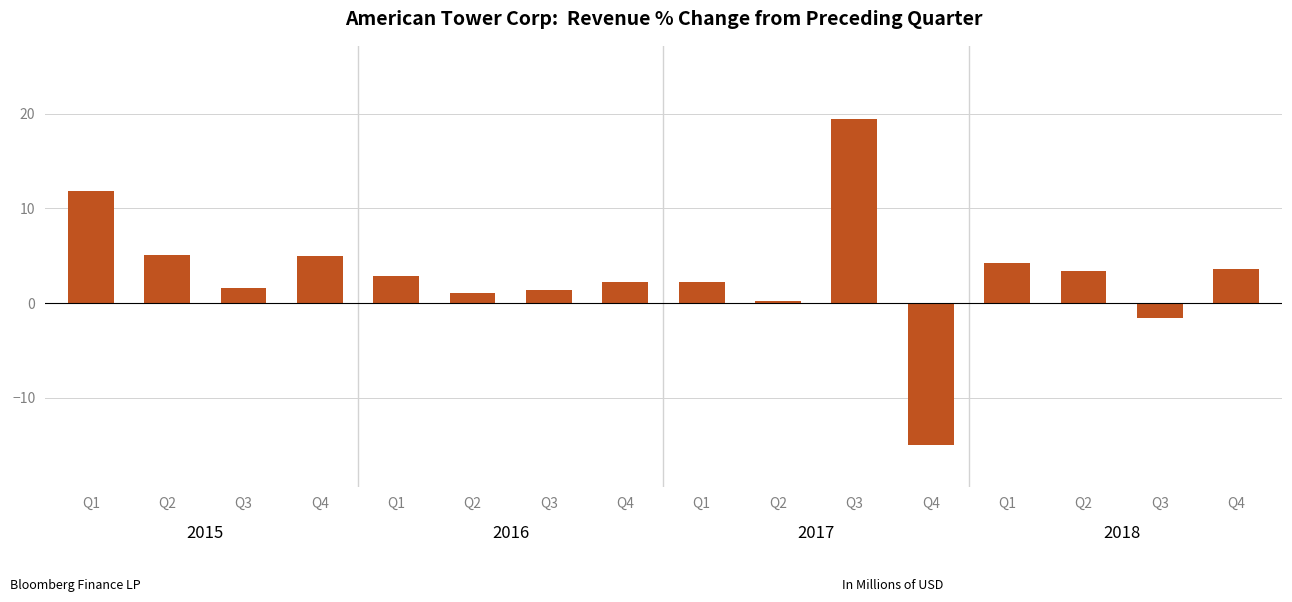

How many positive values are there?

14